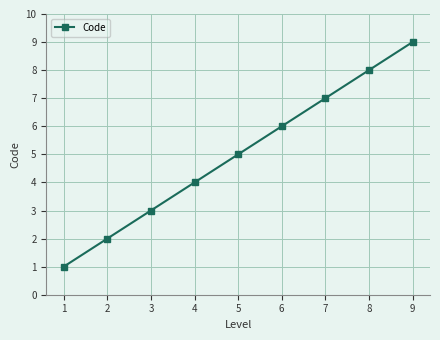

What is the change in value from 7 to 8?

+1